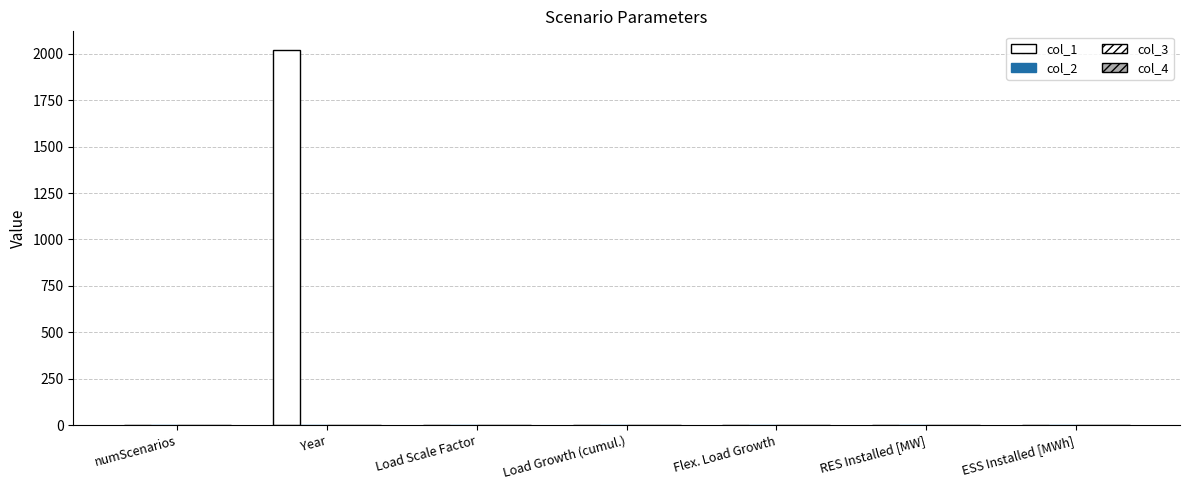

How many distinct data groups are displayed?

4